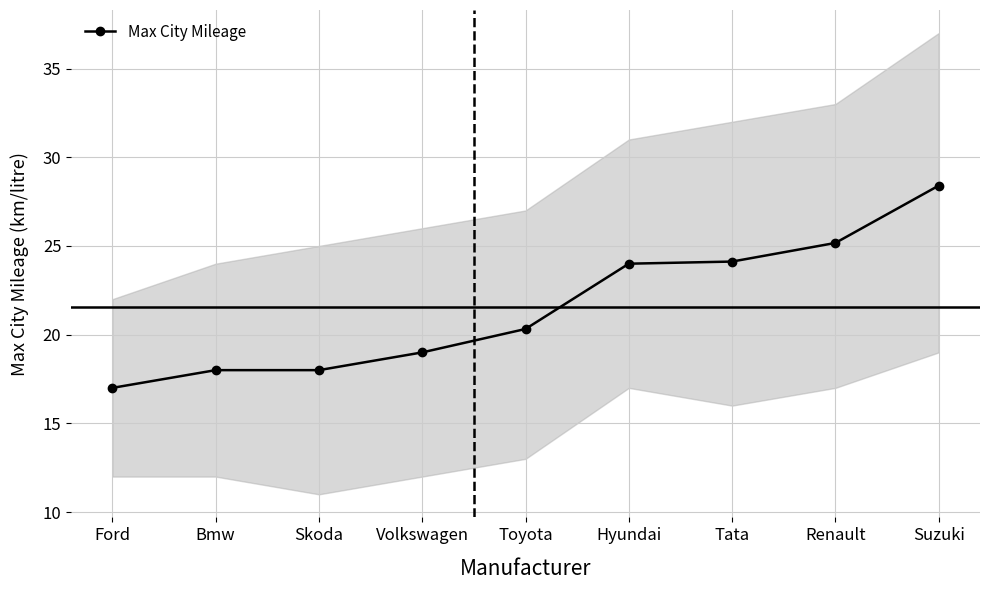

List the labels in order of value, smallest first.

Ford, Bmw, Skoda, Volkswagen, Toyota, Hyundai, Tata, Renault, Suzuki